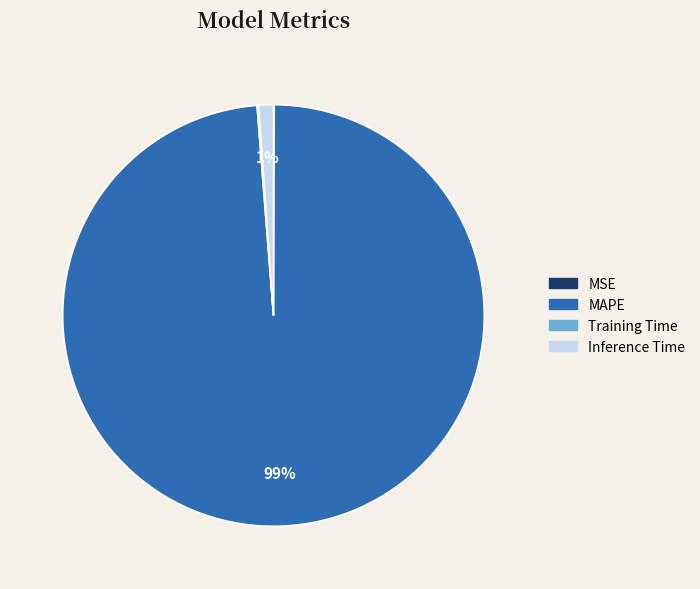

To the nearest percent, what is the average slice percentage?

25%